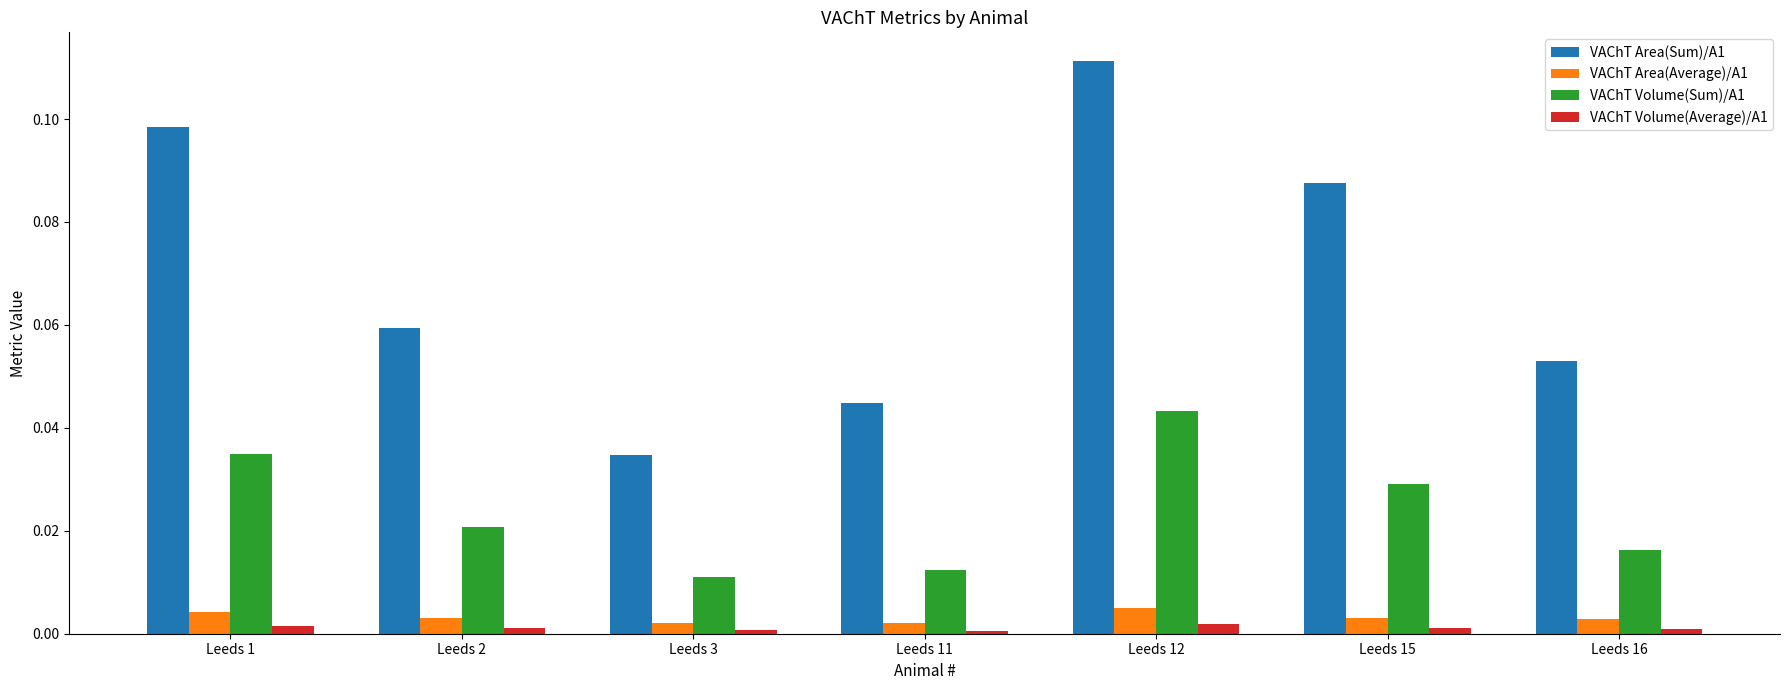

Which series has the largest total across all categories?

VAChT Area(Sum)/A1